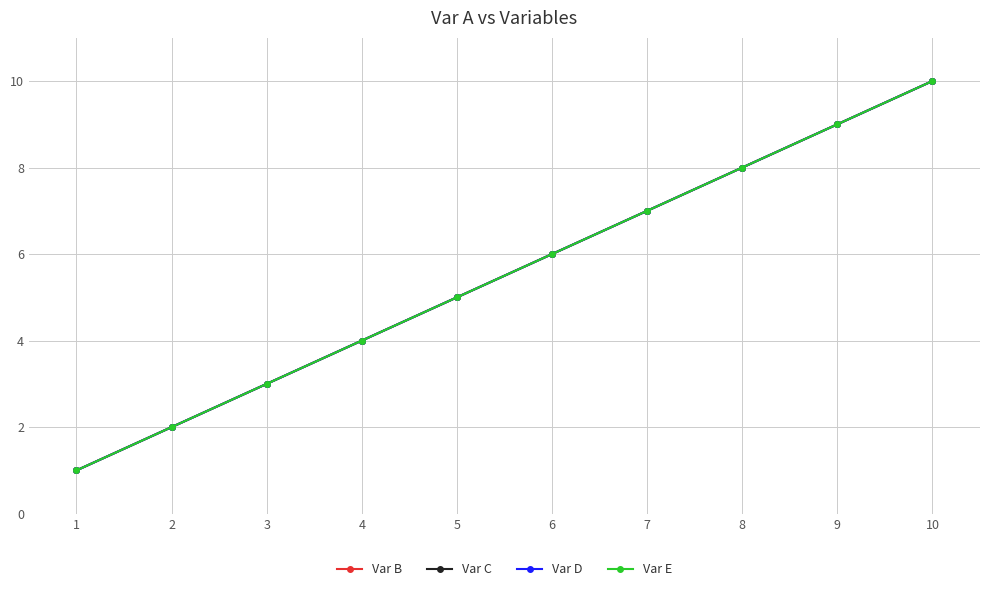

True or false: Var D and Var C cross at least once.

False